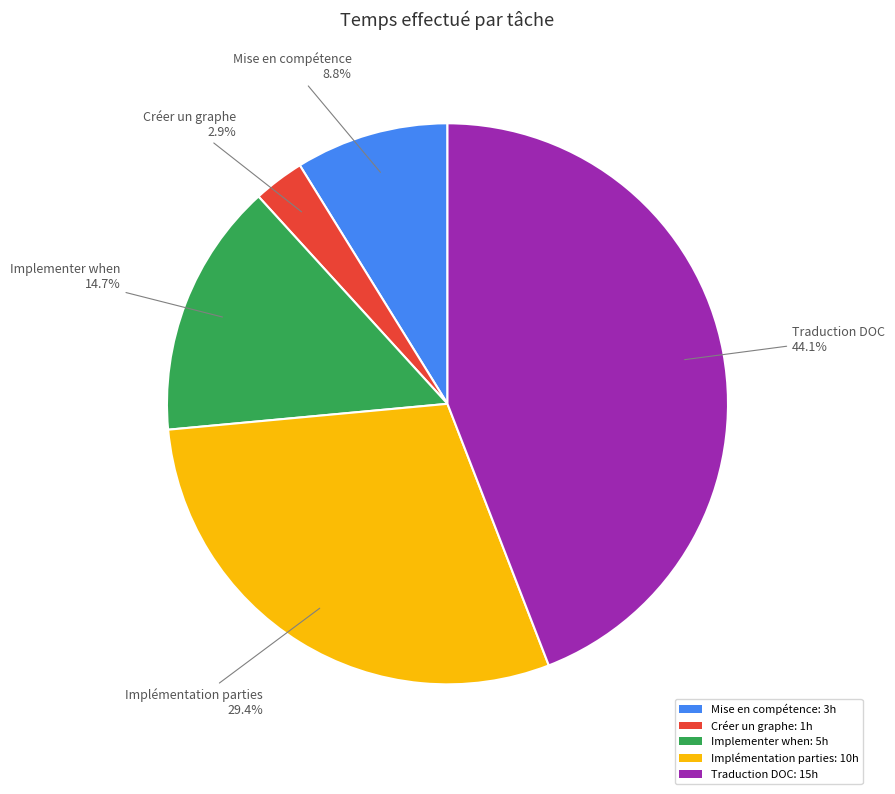

Which has a higher value, Créer un graphe or Mise en compétence?

Mise en compétence